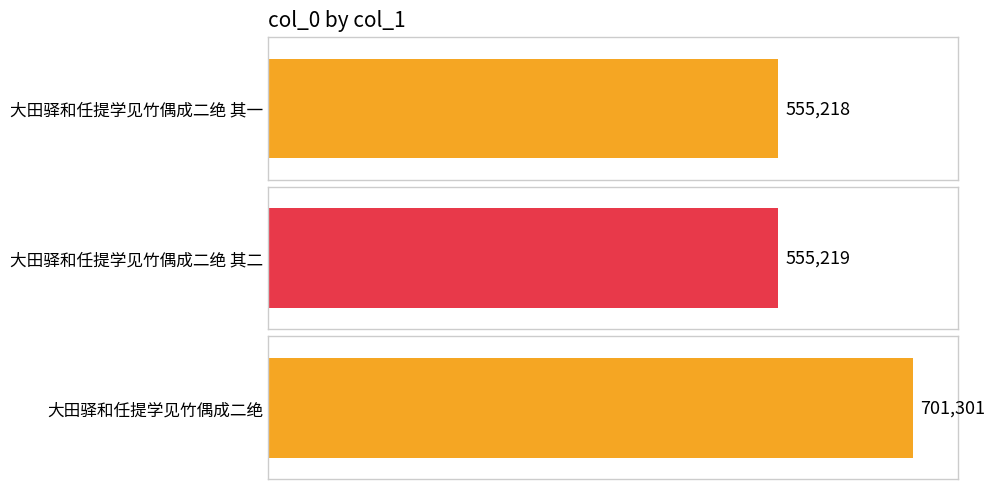

Reading right to left, what are all the values shown in this chart?

大田驿和任提学见竹偶成二绝=701301	大田驿和任提学见竹偶成二绝 其二=555219	大田驿和任提学见竹偶成二绝 其一=555218